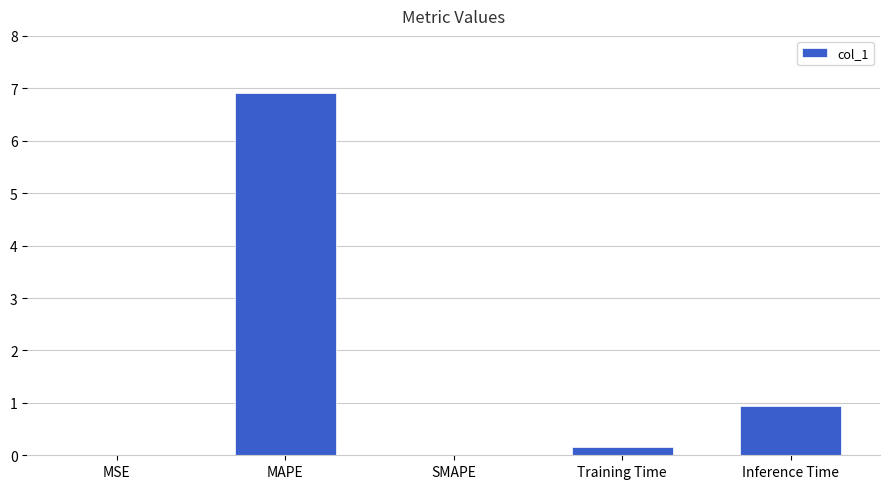

Between Inference Time and MSE, which is larger?

Inference Time